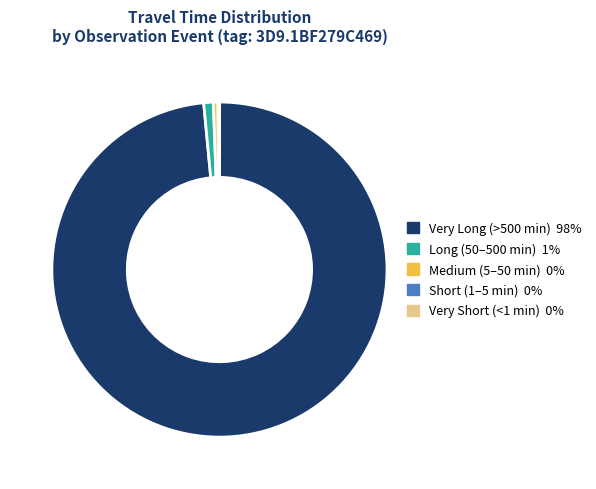

Does any single category account for the majority?

Yes